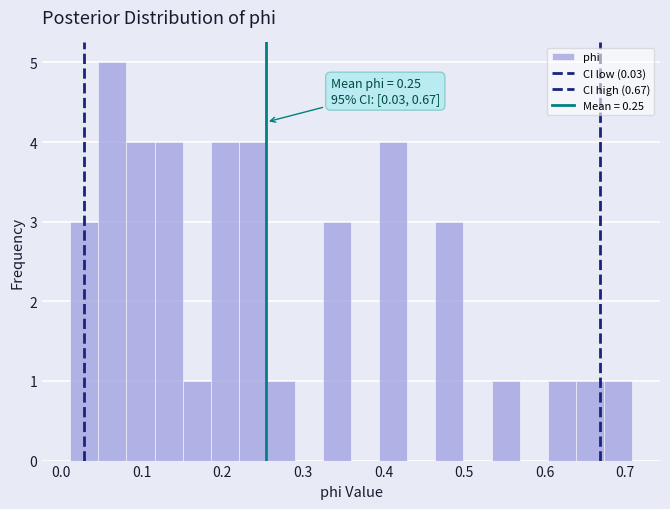

Around what value on the x-axis is the tallest bar? Give the approximate position of its centre, as read against the axis.

0.06